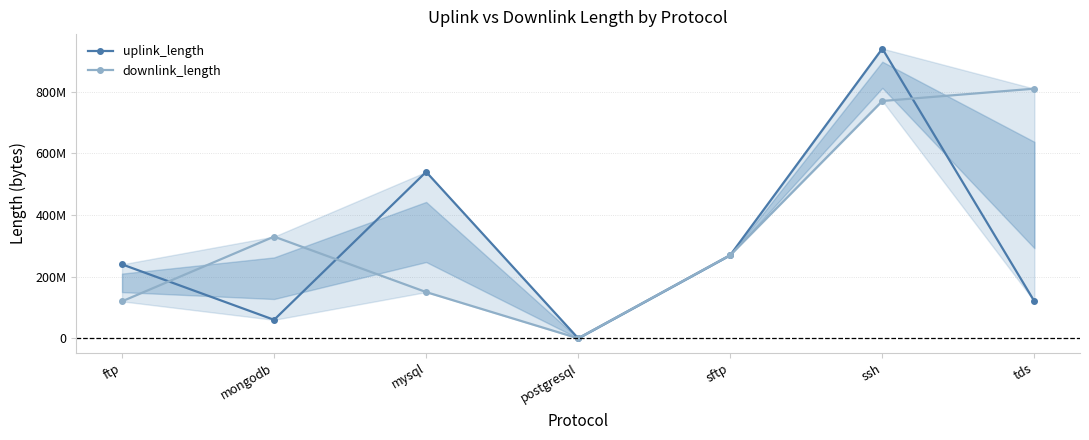

What position from the left is tds?

7